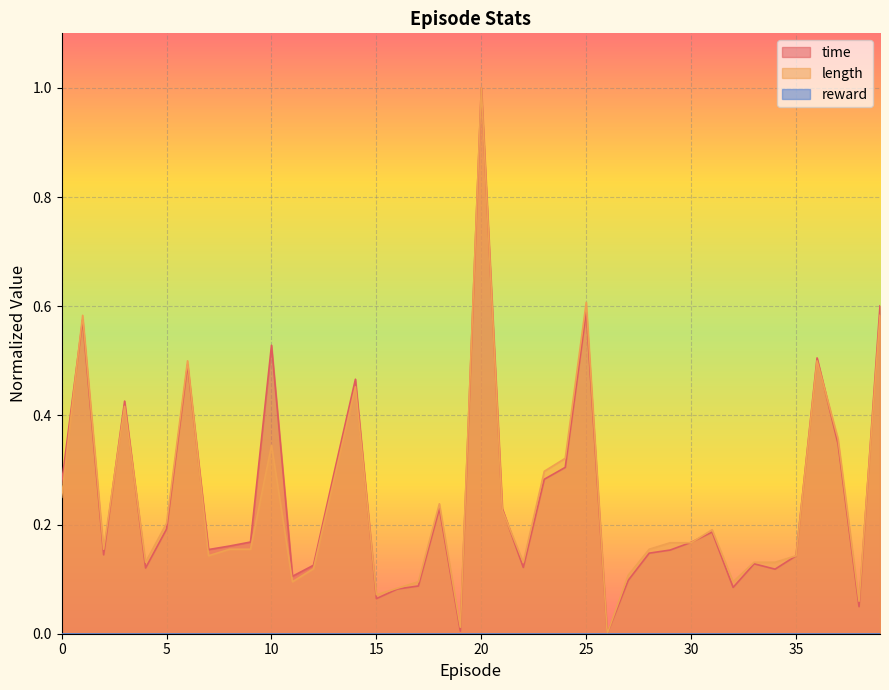

What is the maximum value for time?

1.0